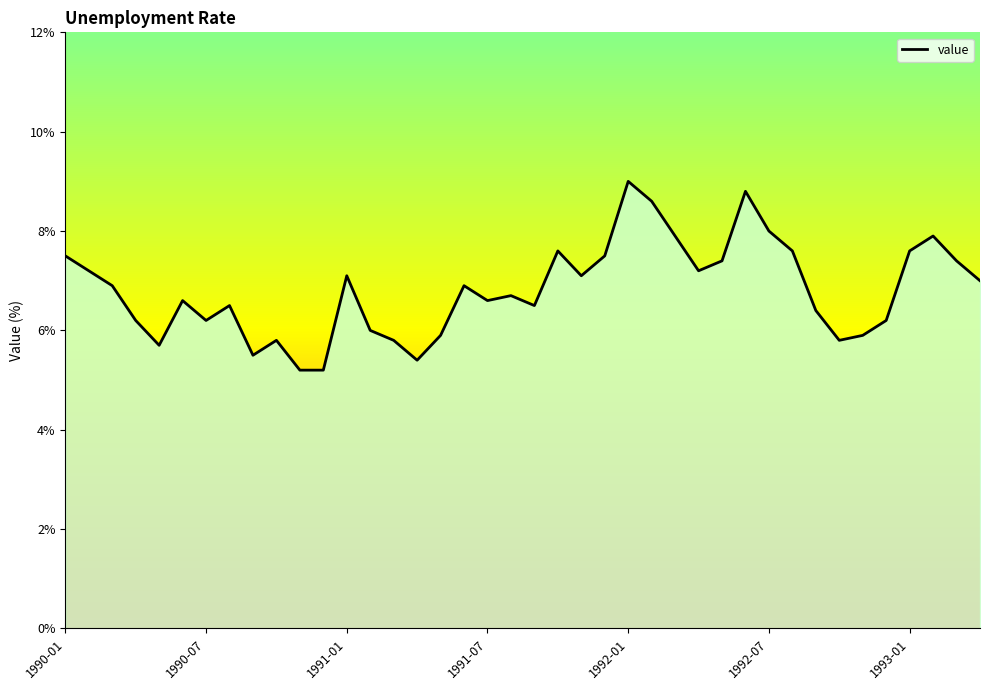

True or false: the data has more than 1 interior local peaks.

True